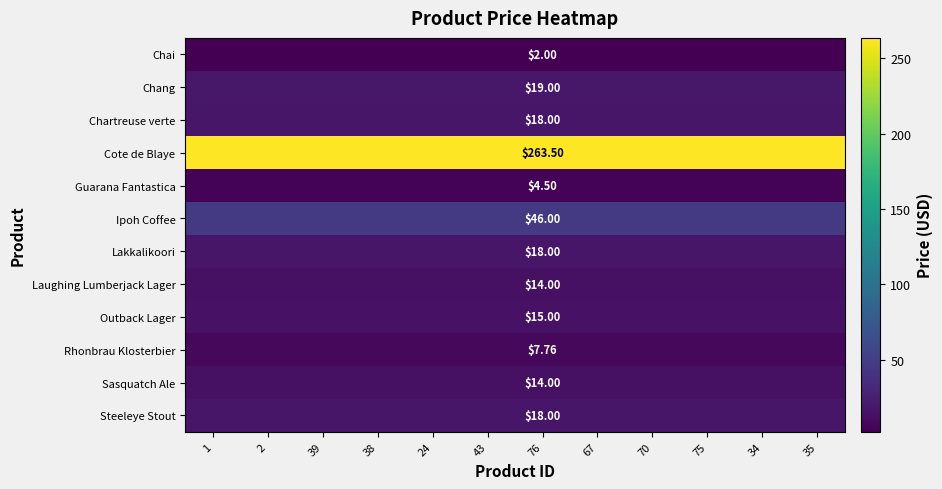

Is the value of Rhonbrau Klosterbier at 2 greater than the value of Chartreuse verte at 67?

No